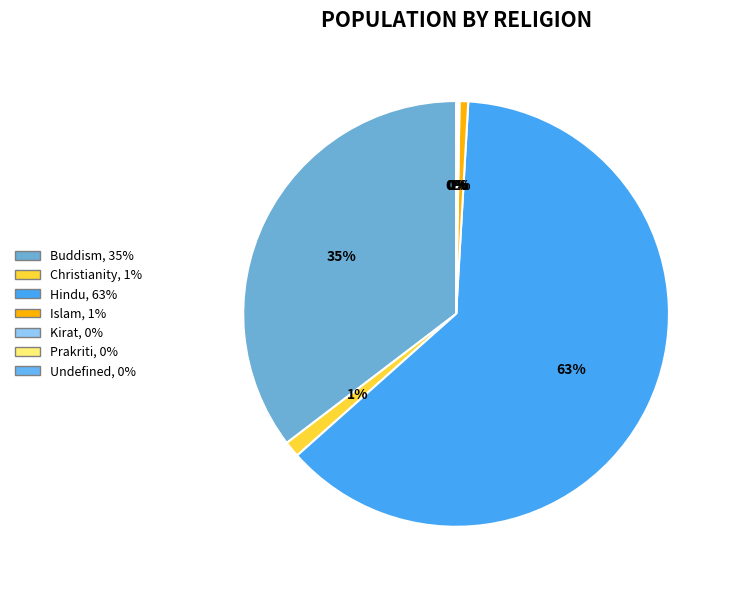

Between Islam and Prakriti, which is larger?

Islam